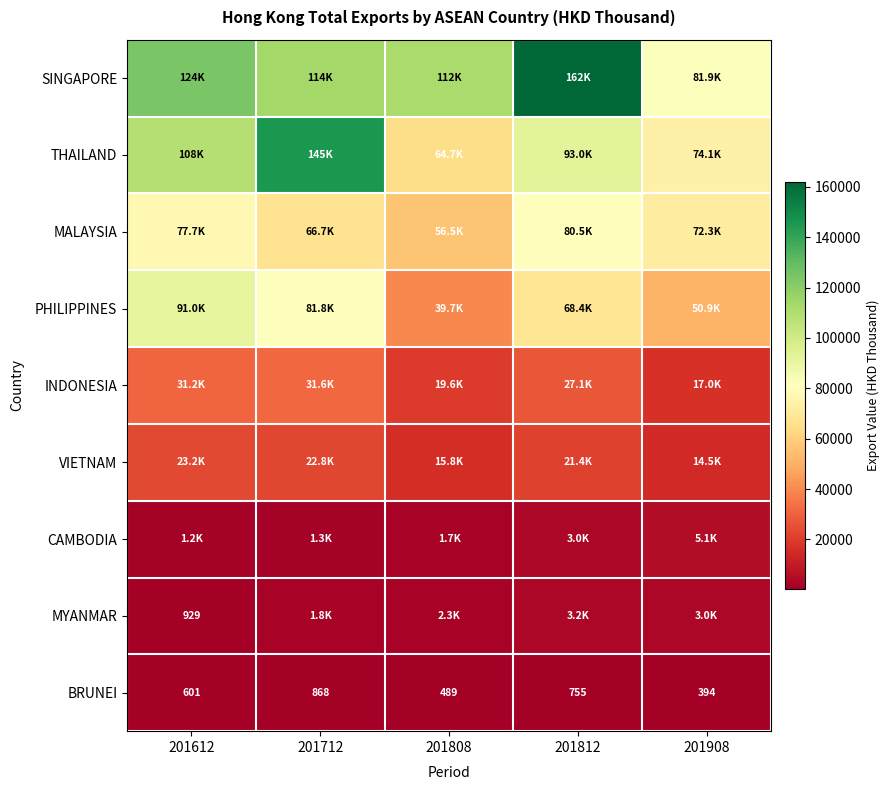

The CAMBODIA series shows 1659.2 at 201808. True or false?

True